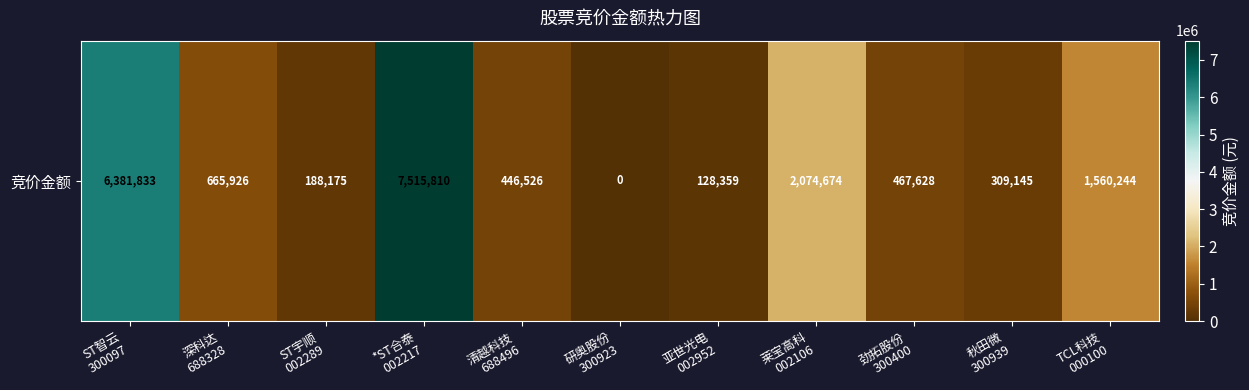

What is the change in value from 清越科技
688496 to 莱宝高科
002106?

+1628148